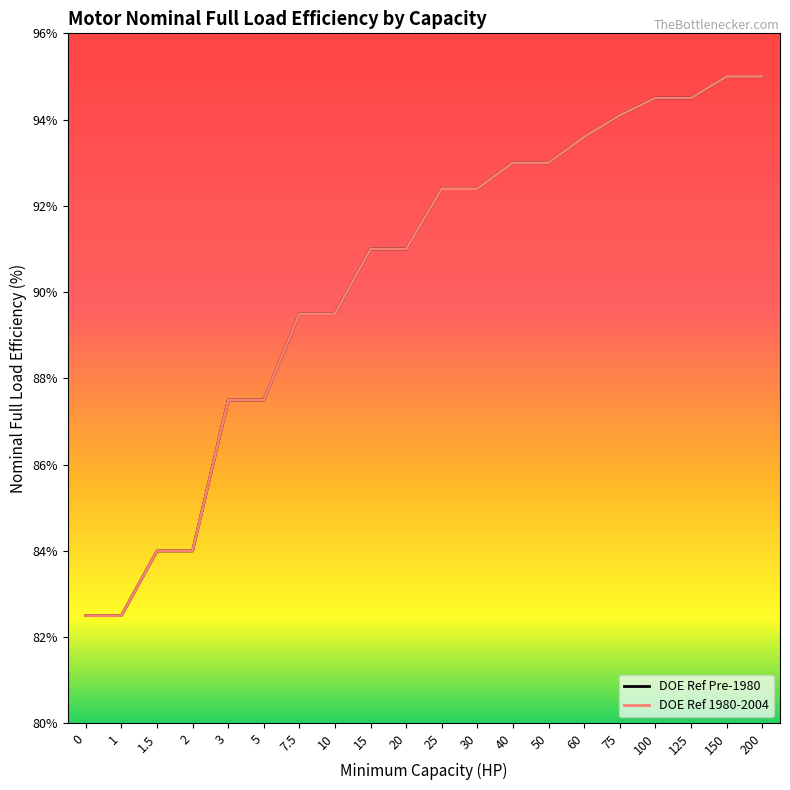

True or false: DOE Ref Pre-1980 has a value of 0.9 at 50.

True